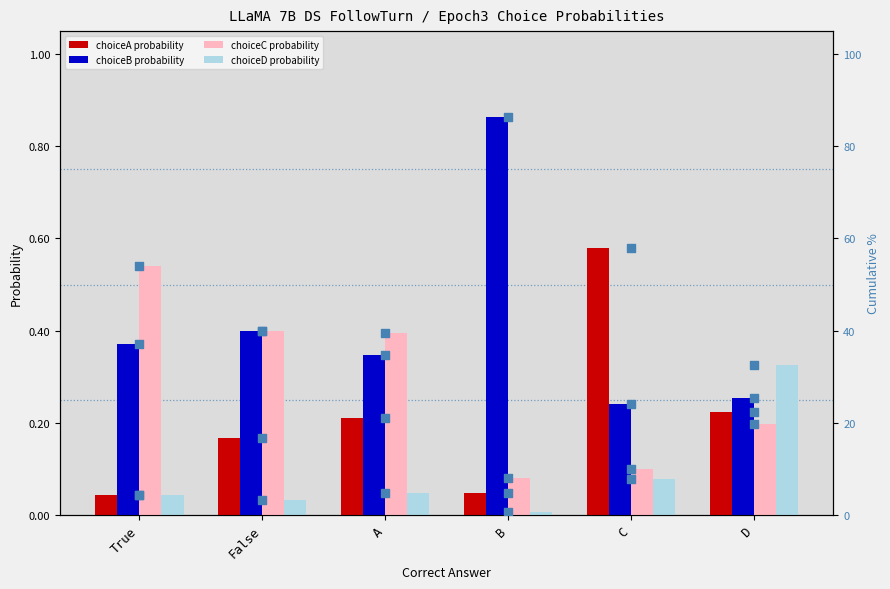

At how many categories does at least one series exceed 16?

6